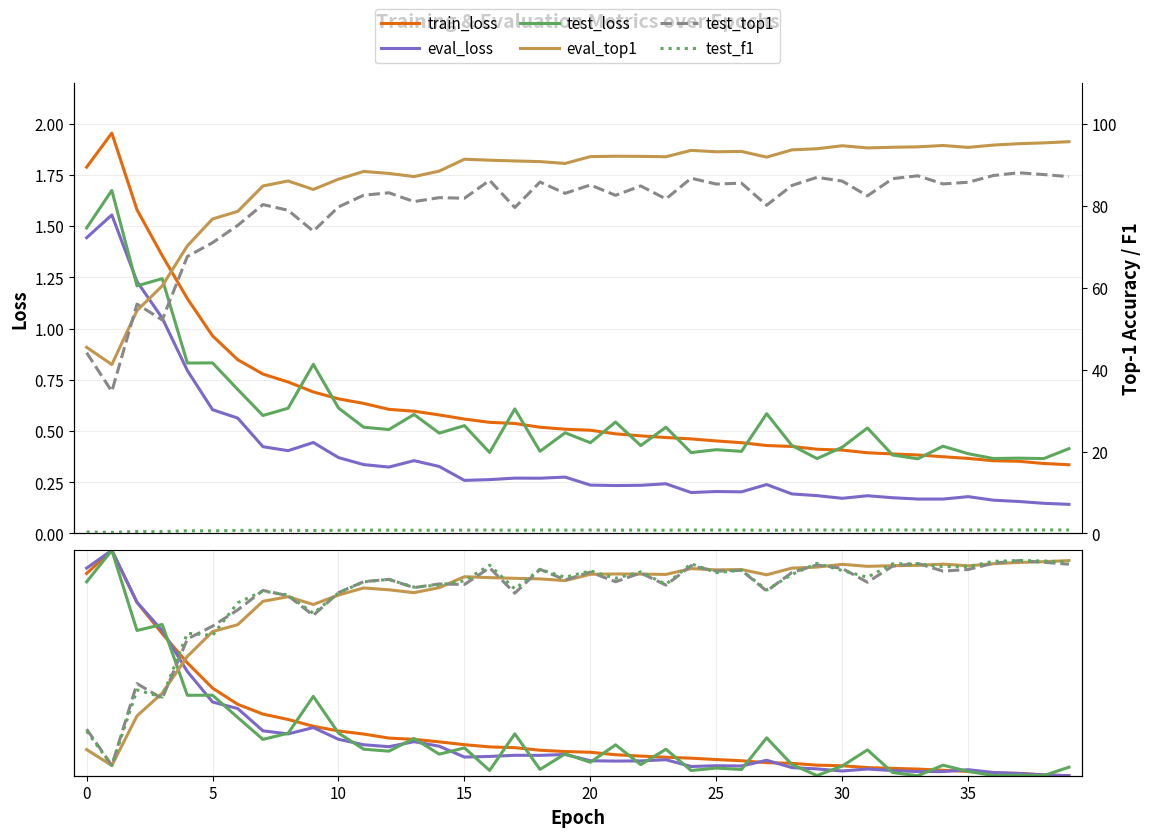

What is the sum of the test_f1 values at 8 and 27?

1.7